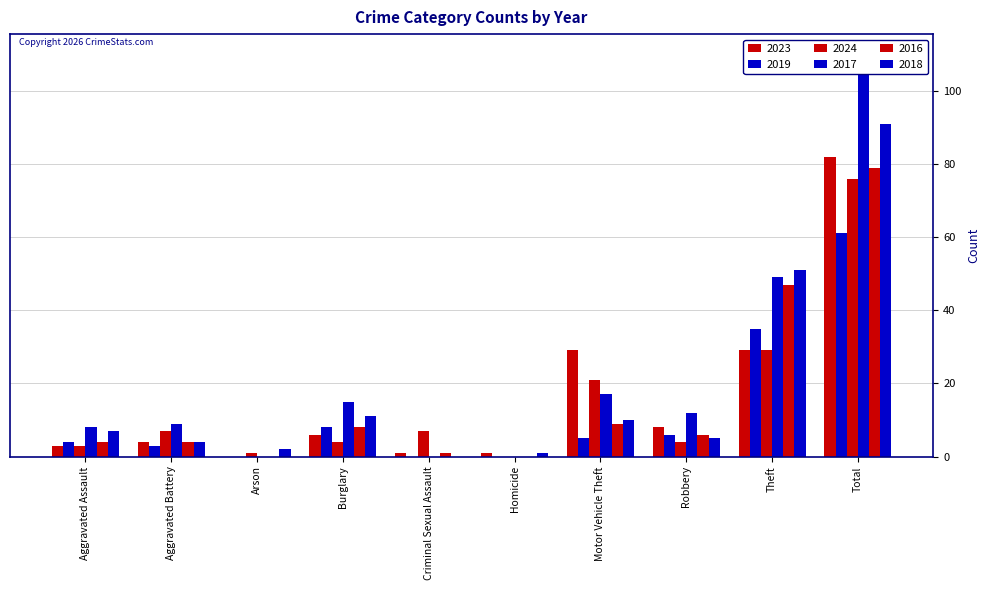

What is the label of the 1st bar from the left?

Aggravated Assault